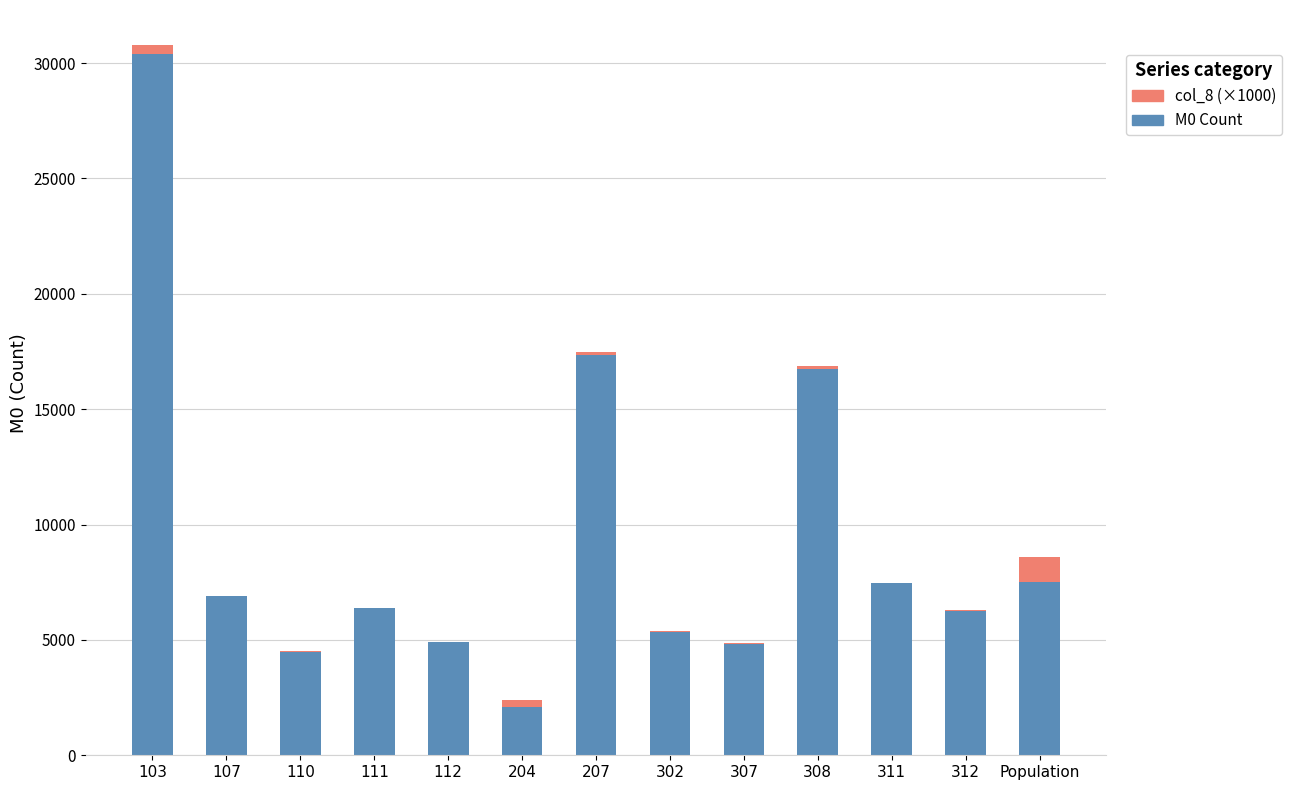

Are the bars horizontal?

No